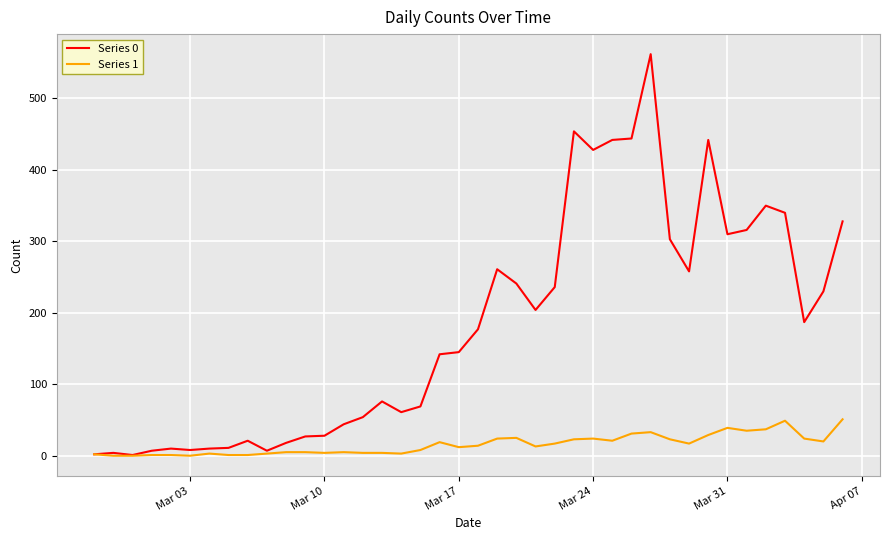

Which series has the largest range (max minus min)?

Series 0